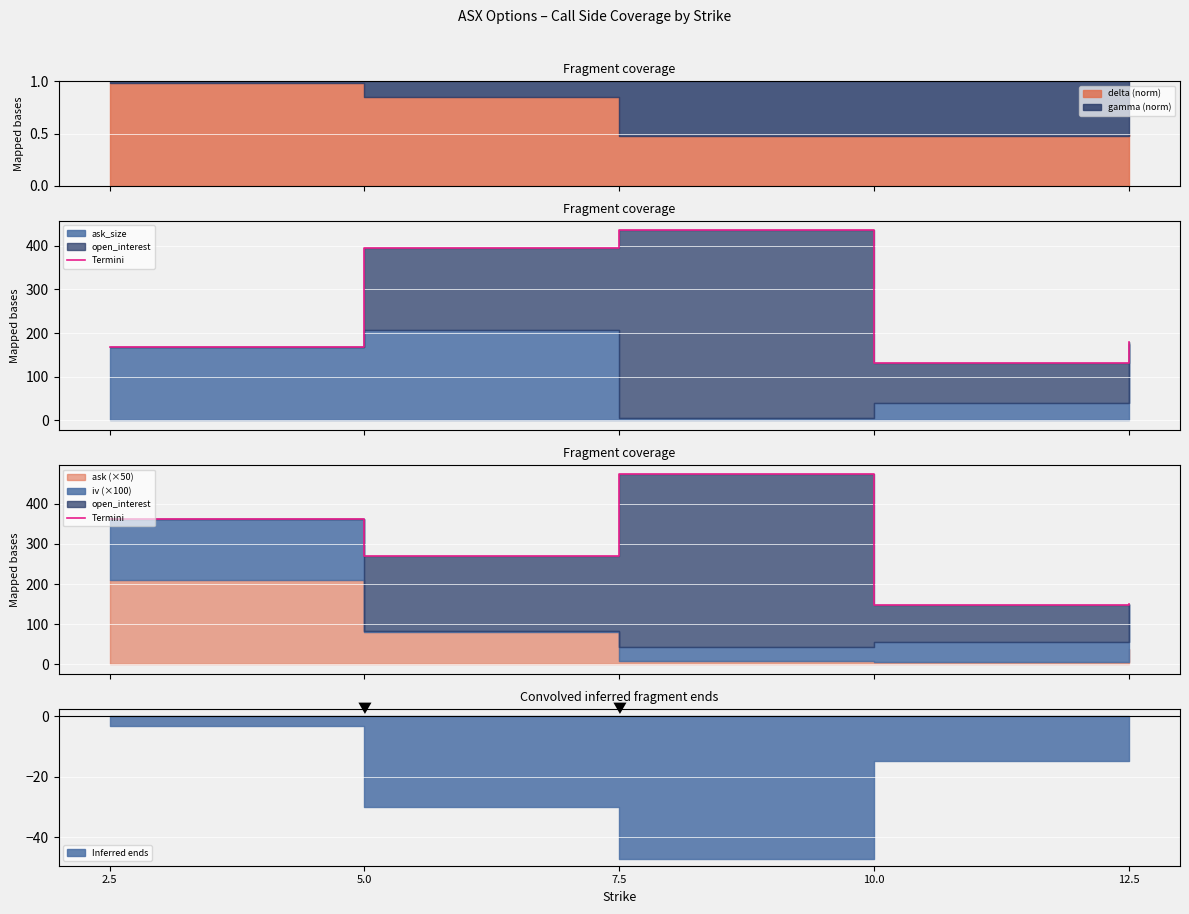

Where does the data first go above 269?

2.5